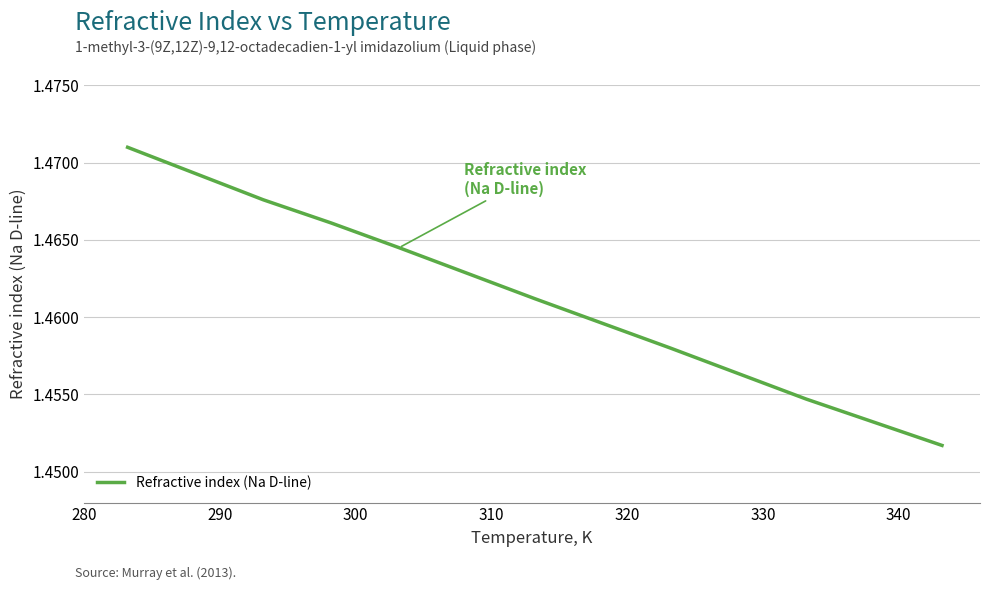

How many values are between 1 and 2?

8